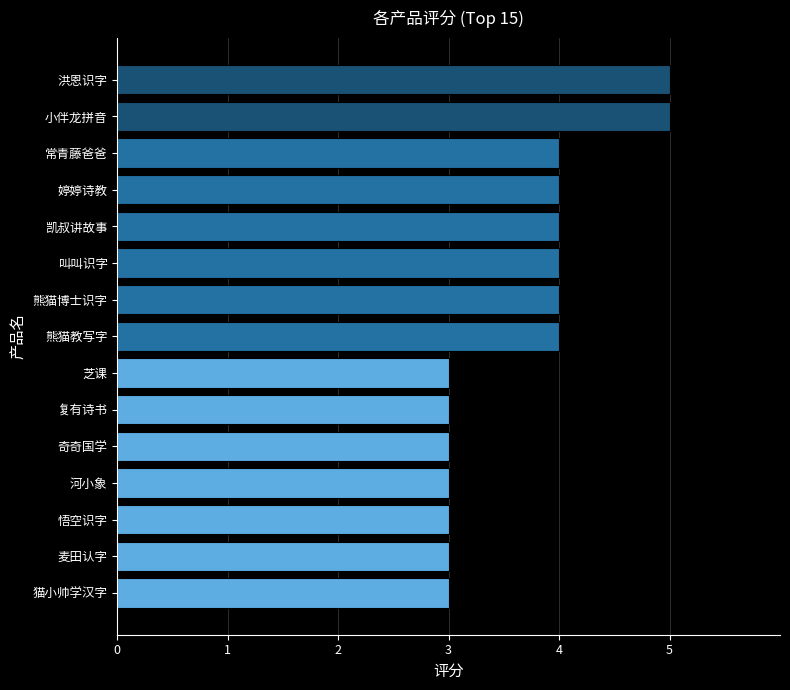

What position from the bottom is 婷婷诗教?

12